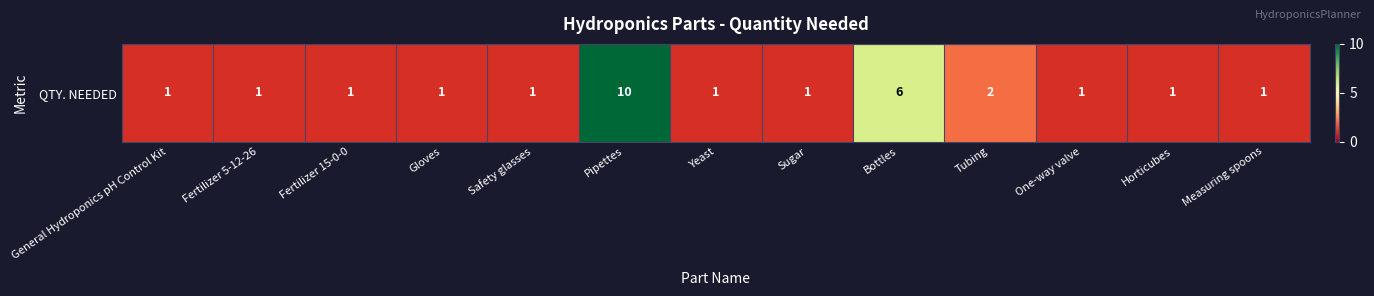

What is the difference between the values at Bottles and Pipettes?

4